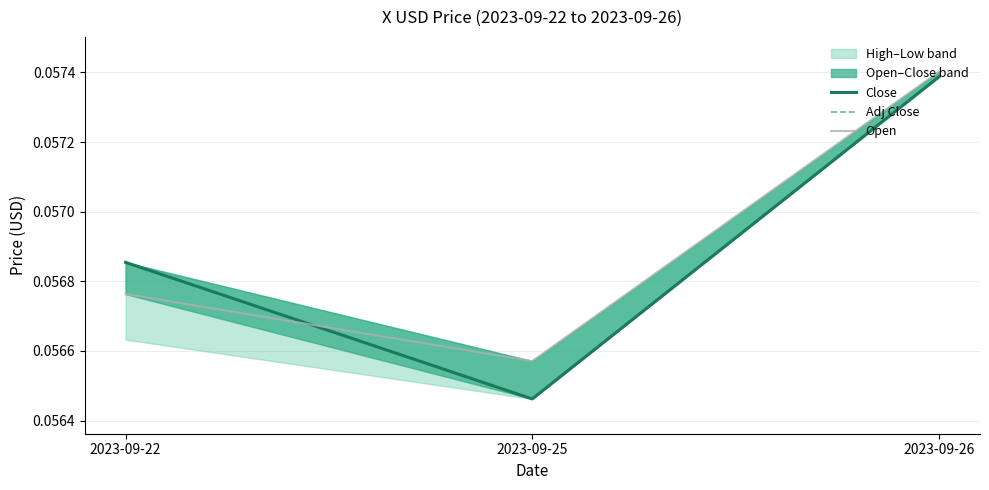

How many lines are shown in the chart?

3